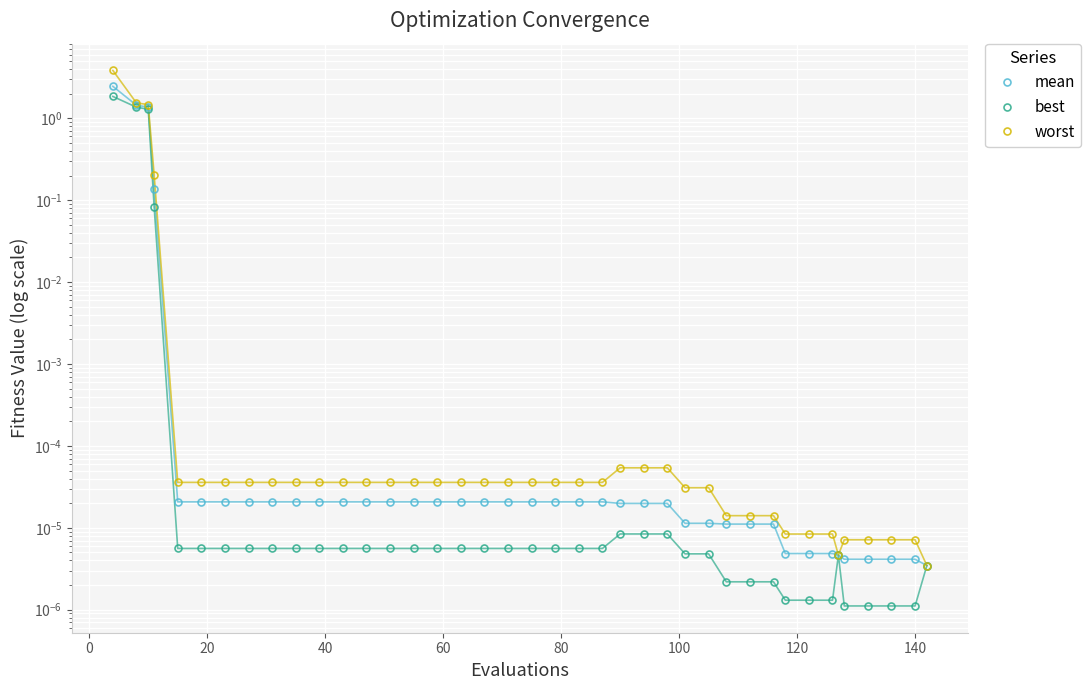

At how many categories does at least one series exceed 2?

1